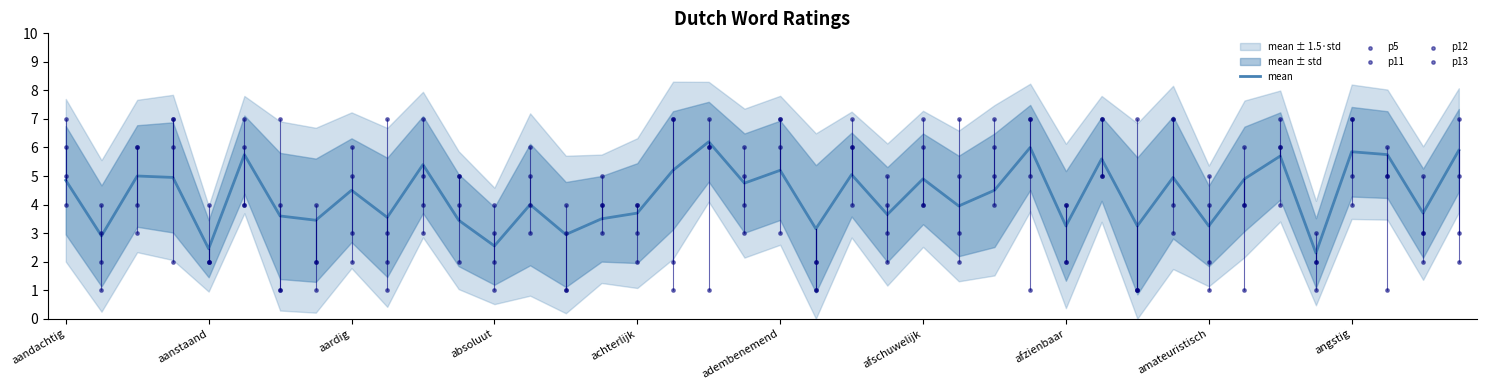

At how many categories does at least one series exceed 2?

40